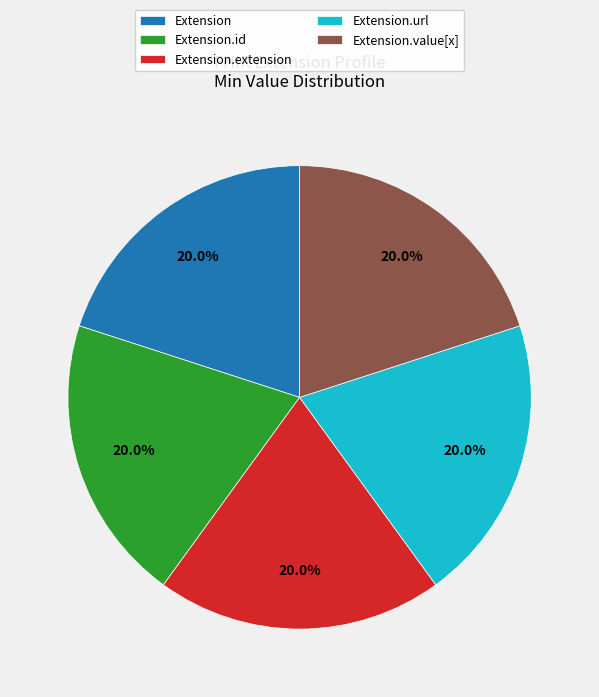

Is there any slice that represents more than half of the pie?

No